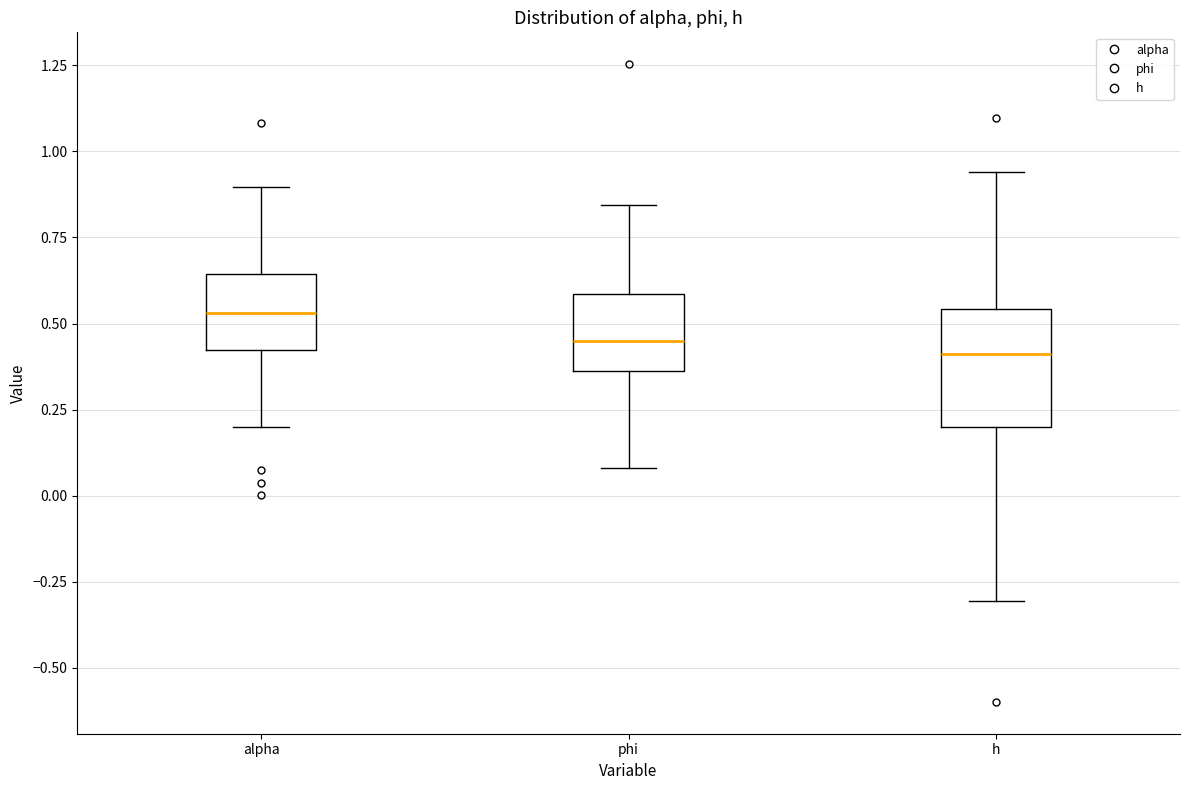

Reading left to right, transcribe this box plot: for each box, give where its median line is, the range the box spans, and where its two whiskers end, as read against the y-axis. The values are not printed on the chart, so give them approximately, as read against the axis.

alpha: median 0.55, box 0.40 to 0.65, whiskers 0.20 to 0.90
phi: median 0.45, box 0.35 to 0.60, whiskers 0.10 to 0.85
h: median 0.40, box 0.20 to 0.55, whiskers -0.30 to 0.95